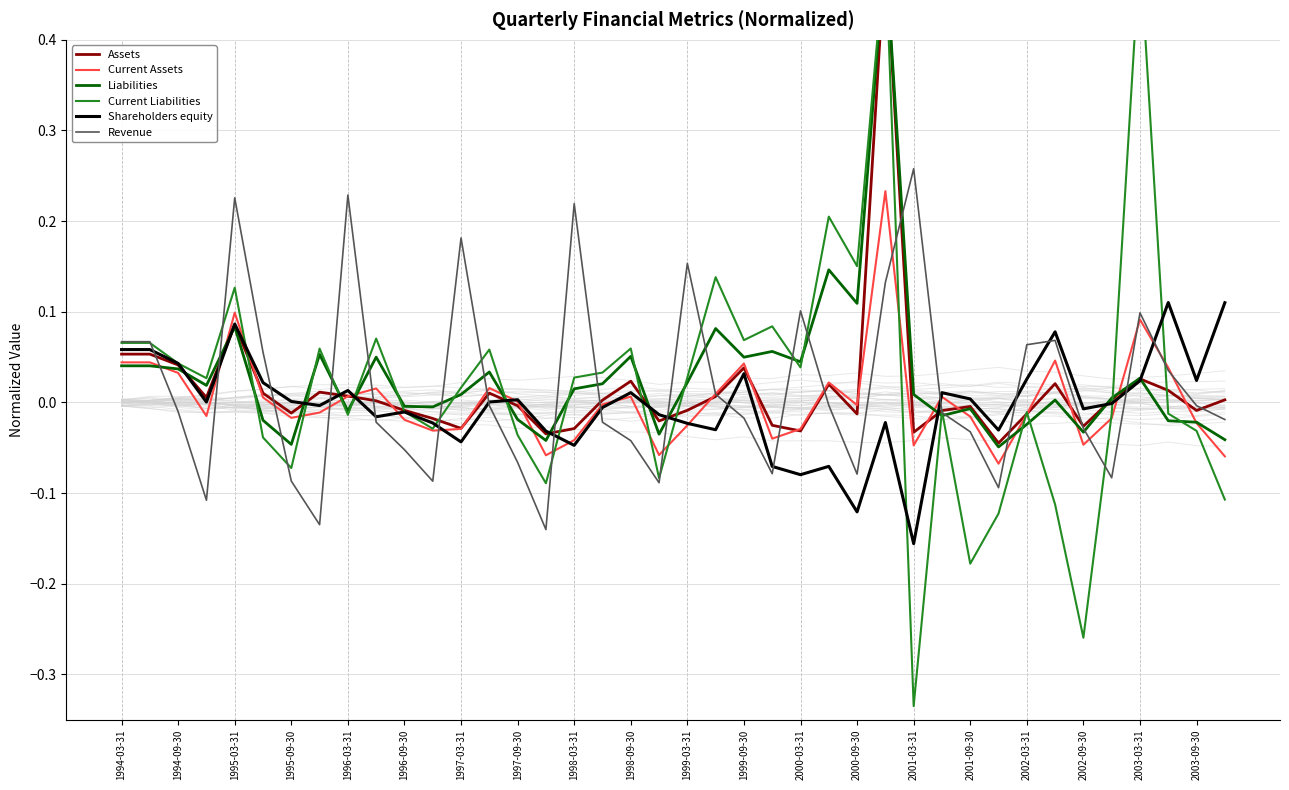

The Current Assets series shows 0.1 at 1995-03-31. True or false?

True